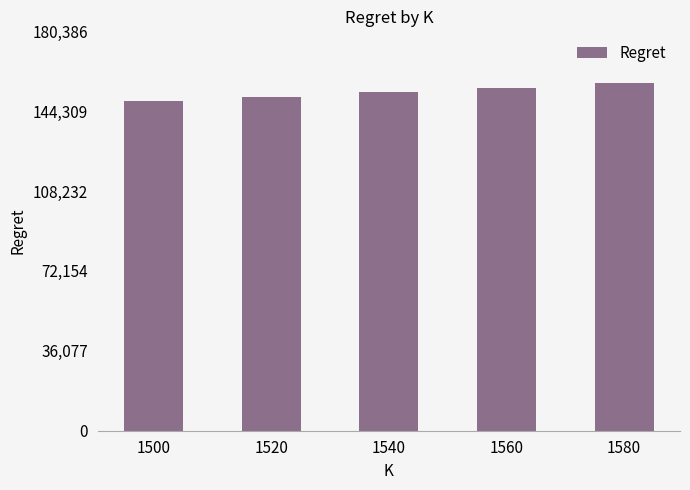

What is the difference between the maximum and minimum values?

8025.6